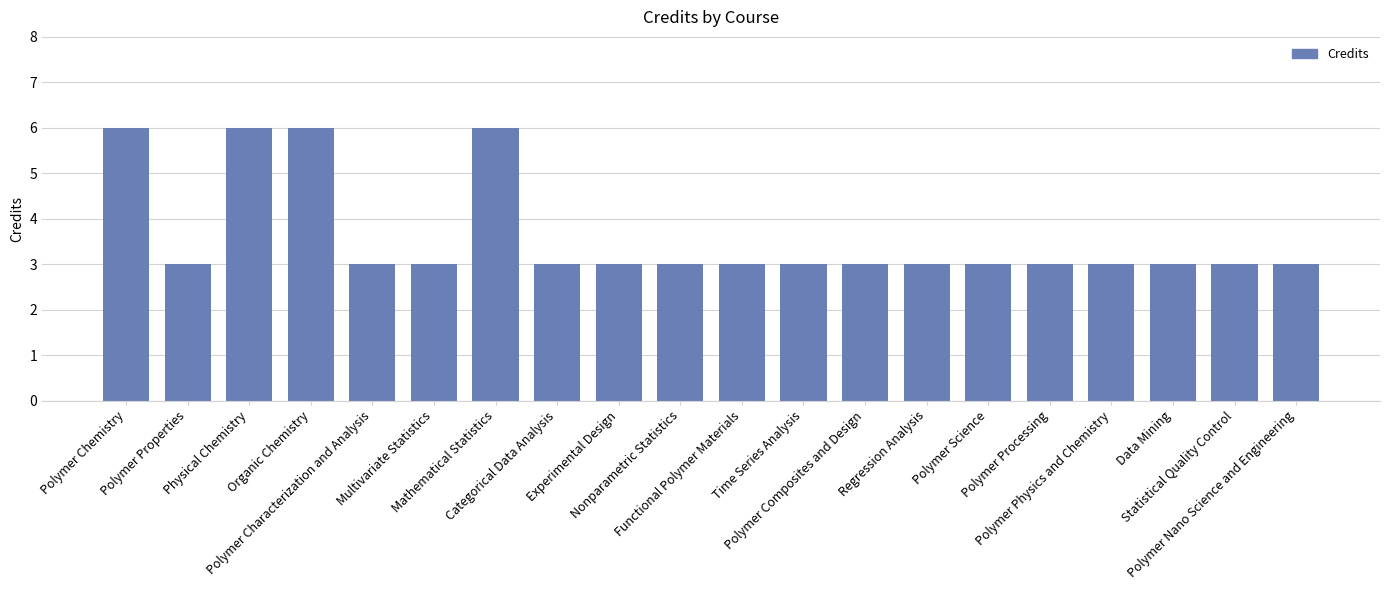

What is the difference between the second highest and second lowest values?

3